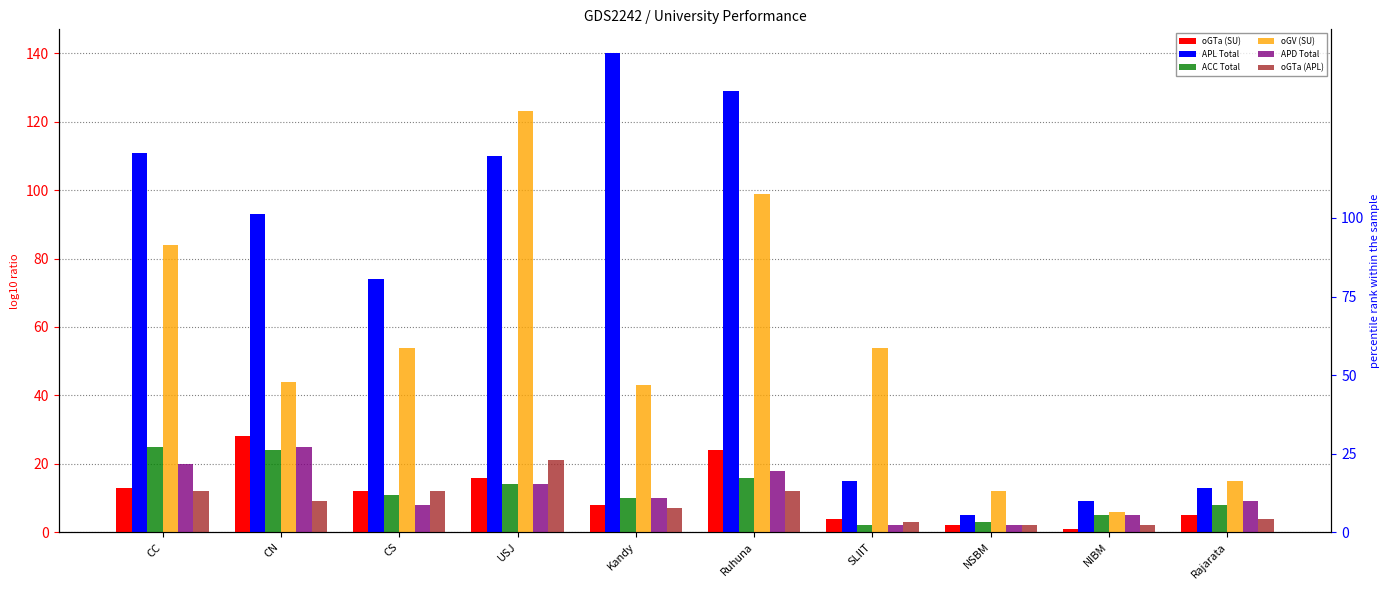

The value of ACC Total at USJ is 14. True or false?

True